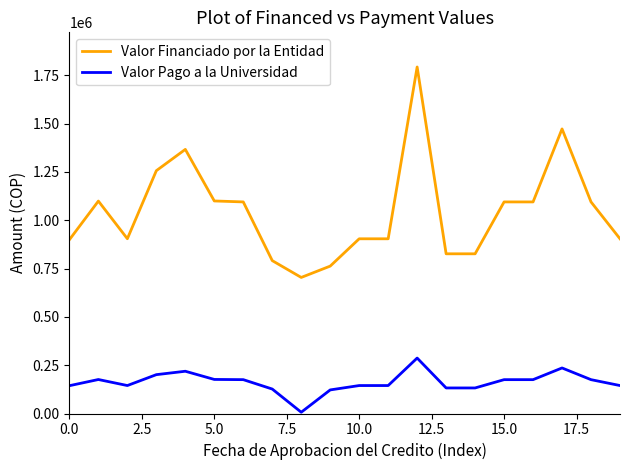

What is the difference between the maximum and second lowest values in the Valor Financiado por la Entidad series?

1030494